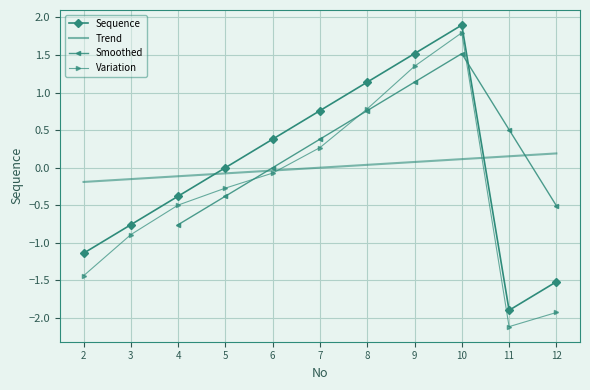

What is the change in value from 6 to 8?

+0.8